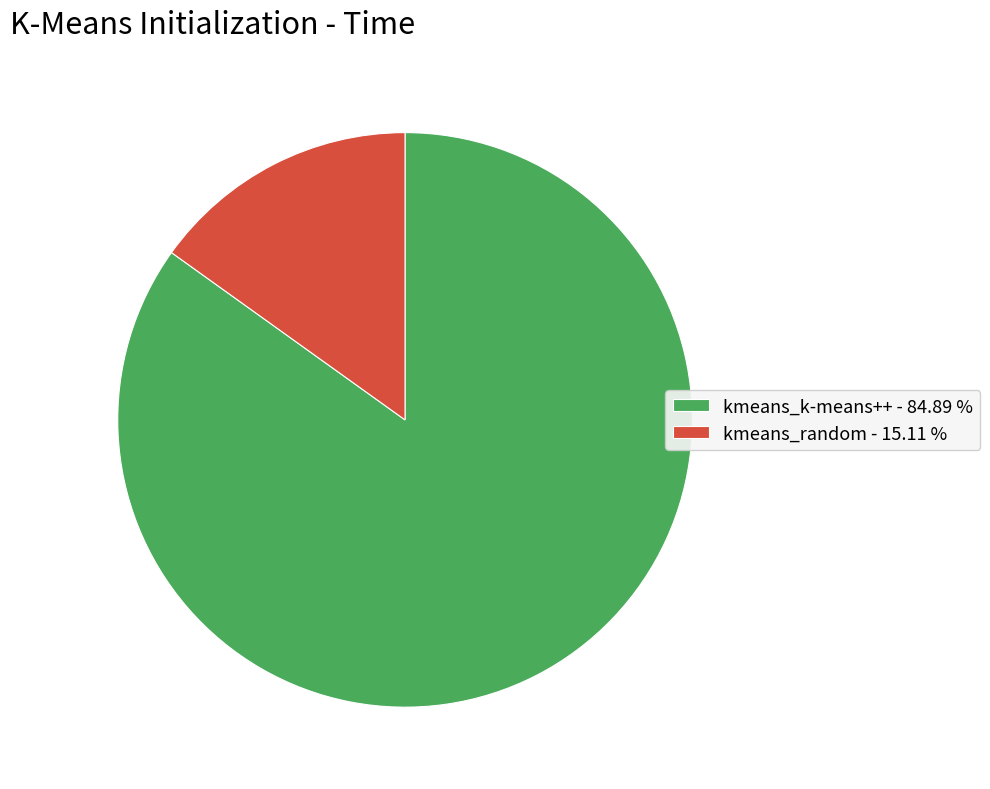

Approximately how many times larger is the value at kmeans_k-means++ - 84.89 % compared to kmeans_random - 15.11 %?

5.6